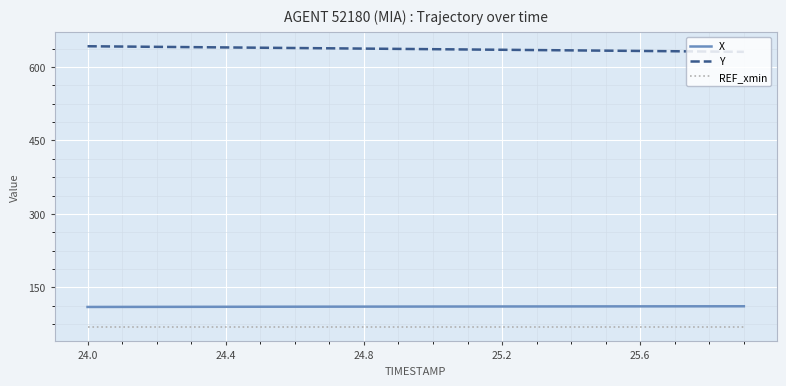

True or false: X and REF_xmin intersect in this chart.

False